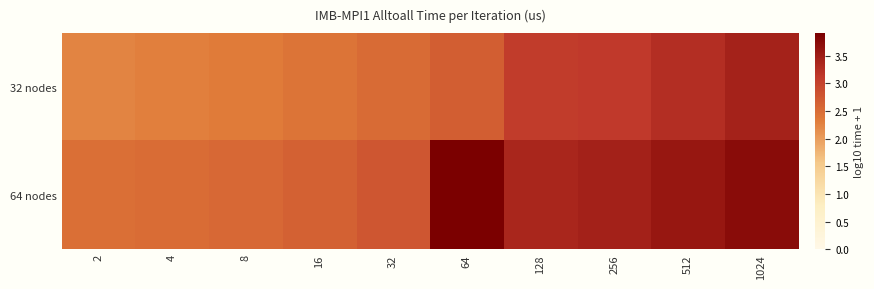

How many distinct data groups are displayed?

2